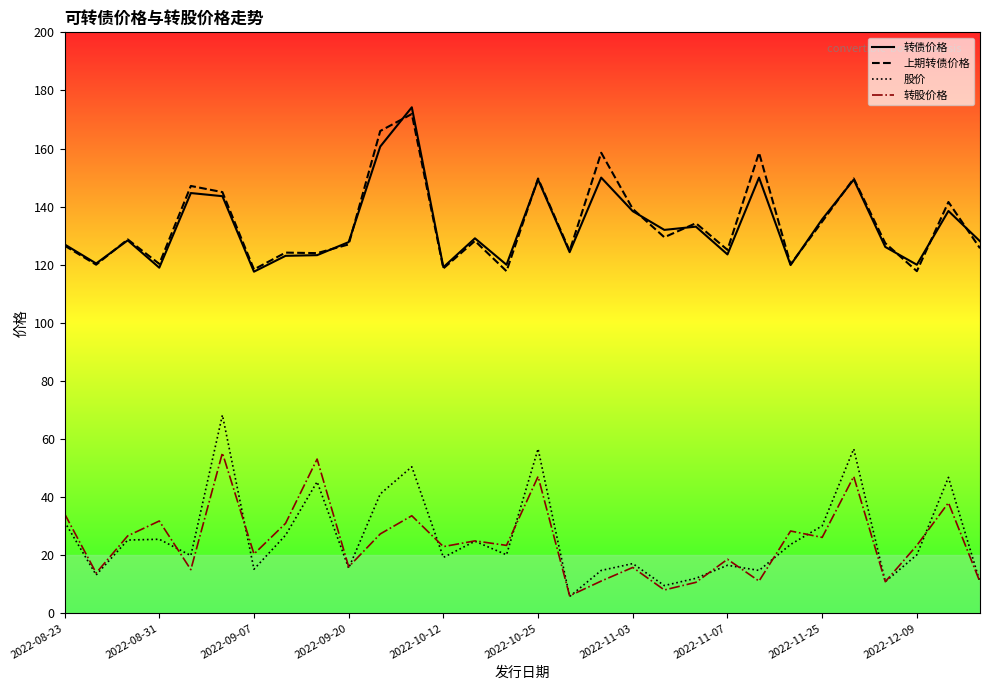

Between 11 and 23, which is larger?

11